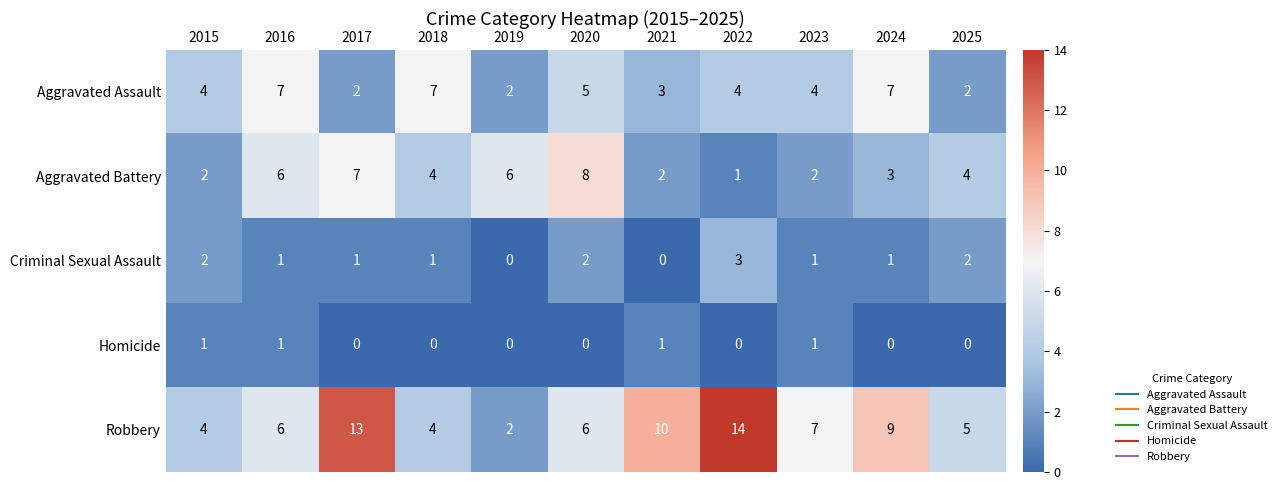

List the series in order of their peak value, lowest first.

Homicide, Criminal Sexual Assault, Aggravated Assault, Aggravated Battery, Robbery